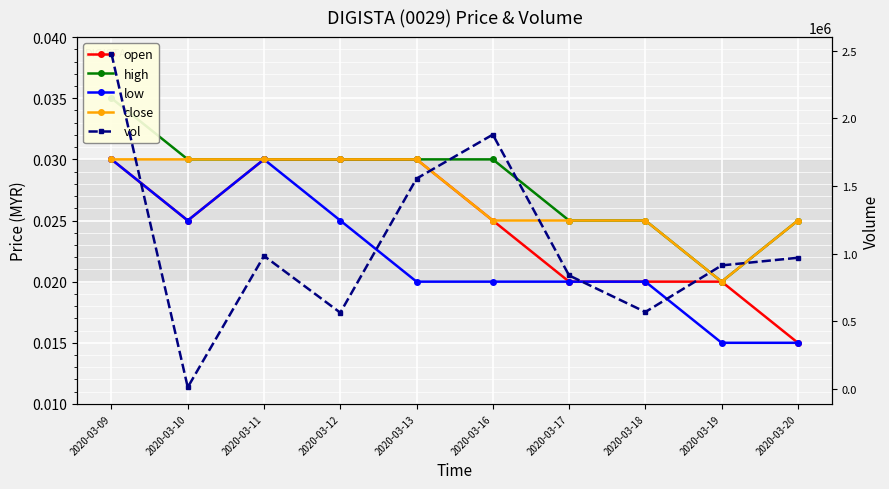

The value of low at 2020-03-12 is 0.0. True or false?

True